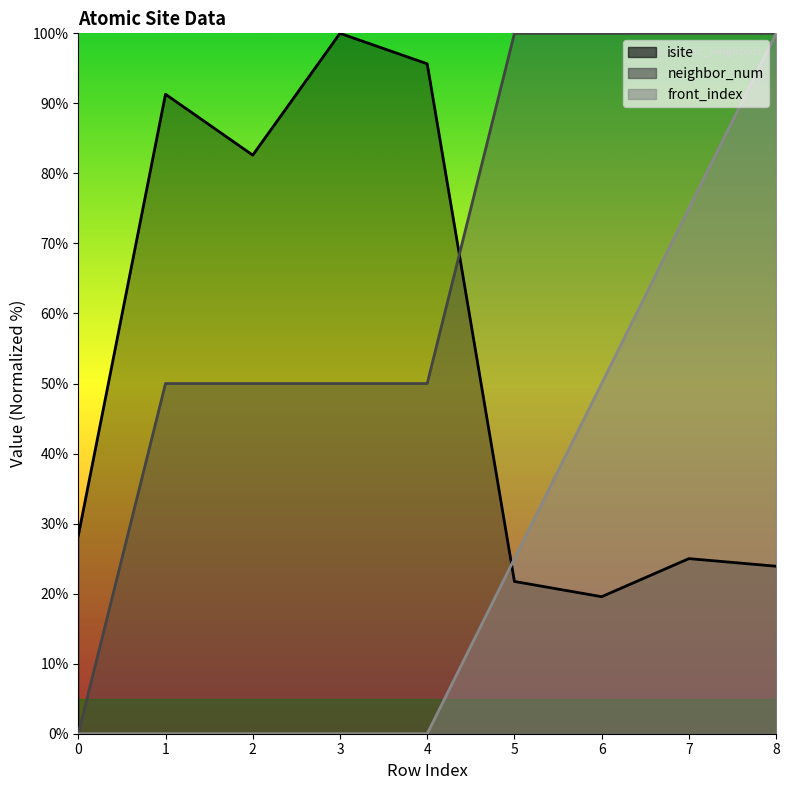

What is the value of the isite point at the 1st from the left?

28.3